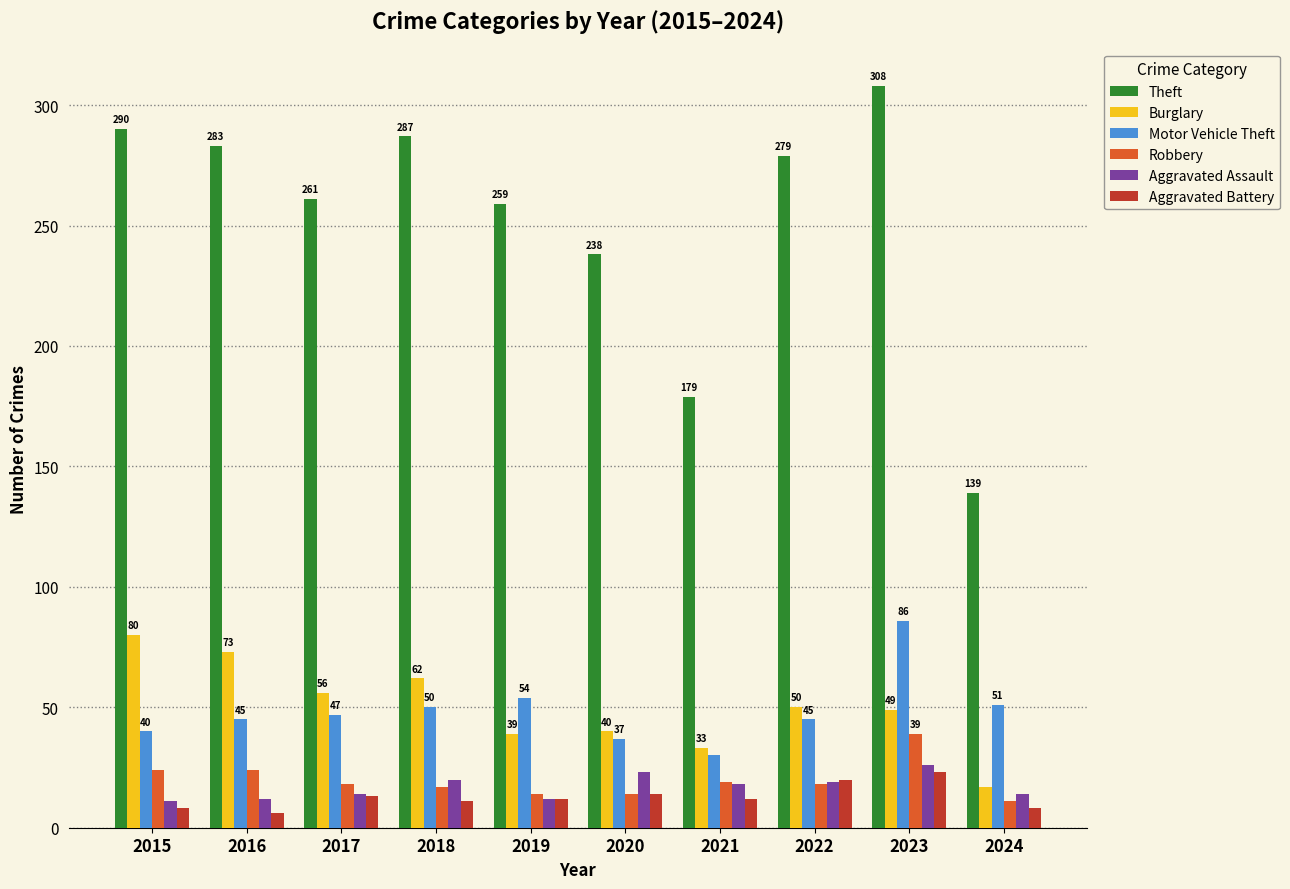

What is the value of the Theft bar at the 7th from the left?

179